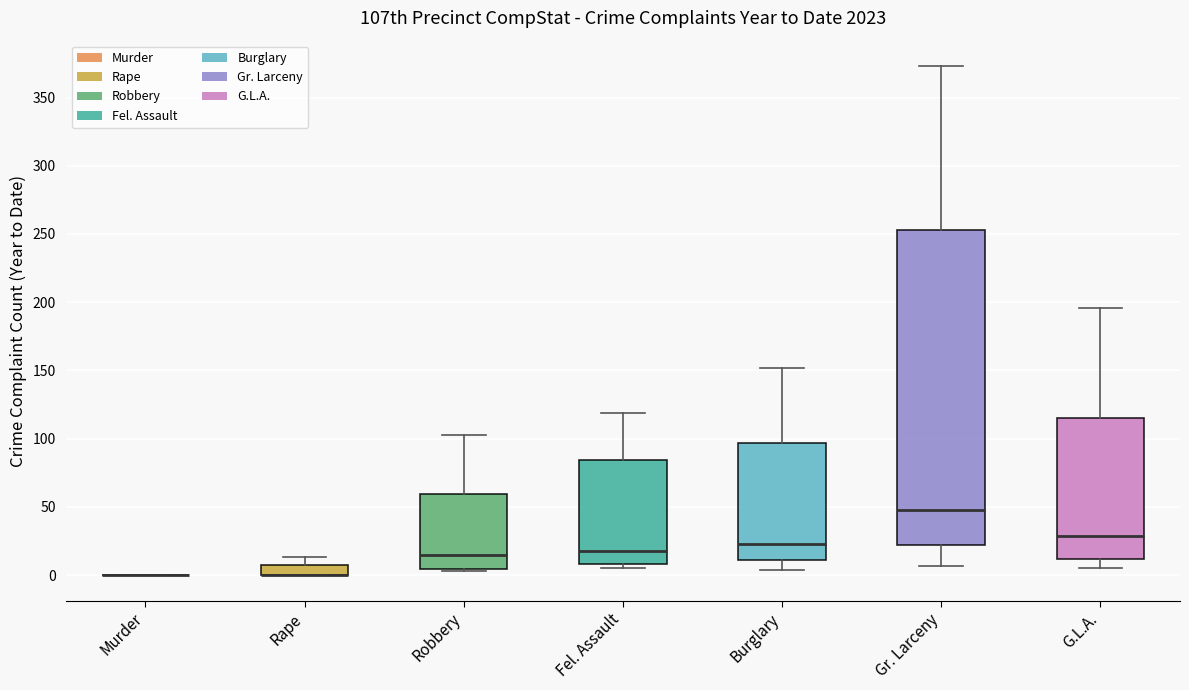

Comparing the boxes themselves (not the whiskers), which one is the tallest?

Gr. Larceny